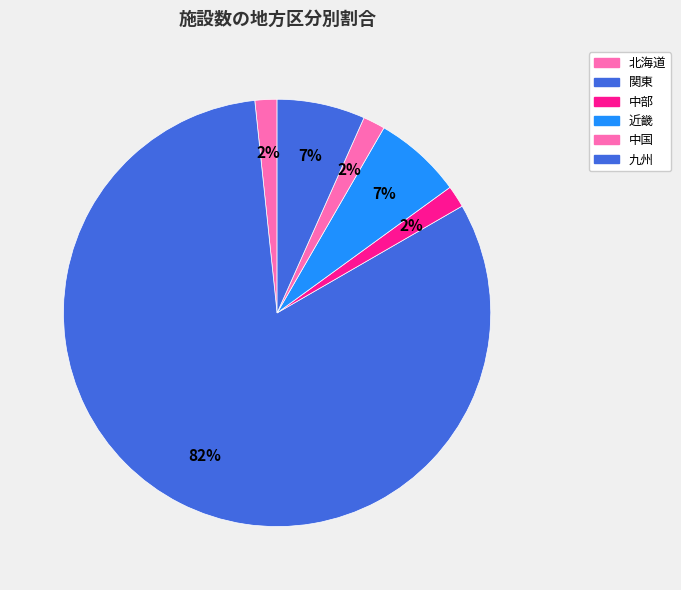

Combined, what portion of the pie is 中部 and 中国?

3.3%